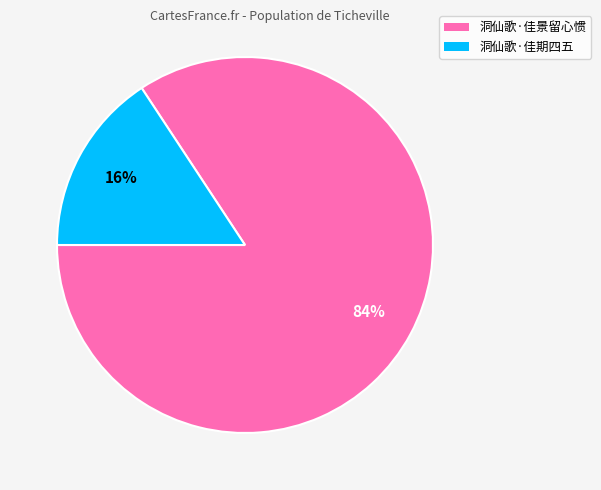

Combined, do 洞仙歌·佳期四五 and 洞仙歌·佳景留心惯 account for over 50%?

Yes